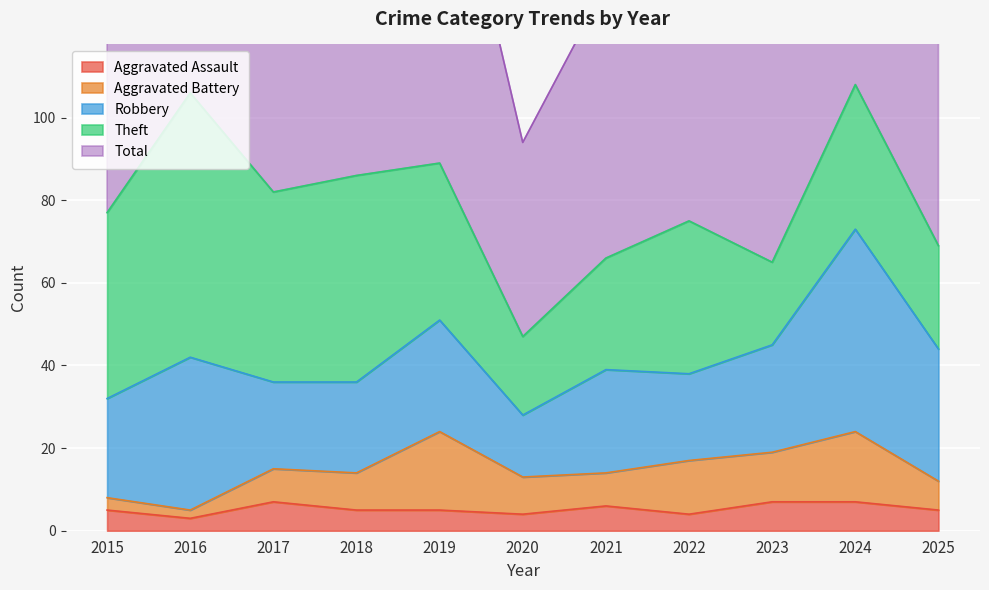

At 2019, list the series in order from smallest to largest.

Aggravated Assault, Aggravated Battery, Robbery, Theft, Total